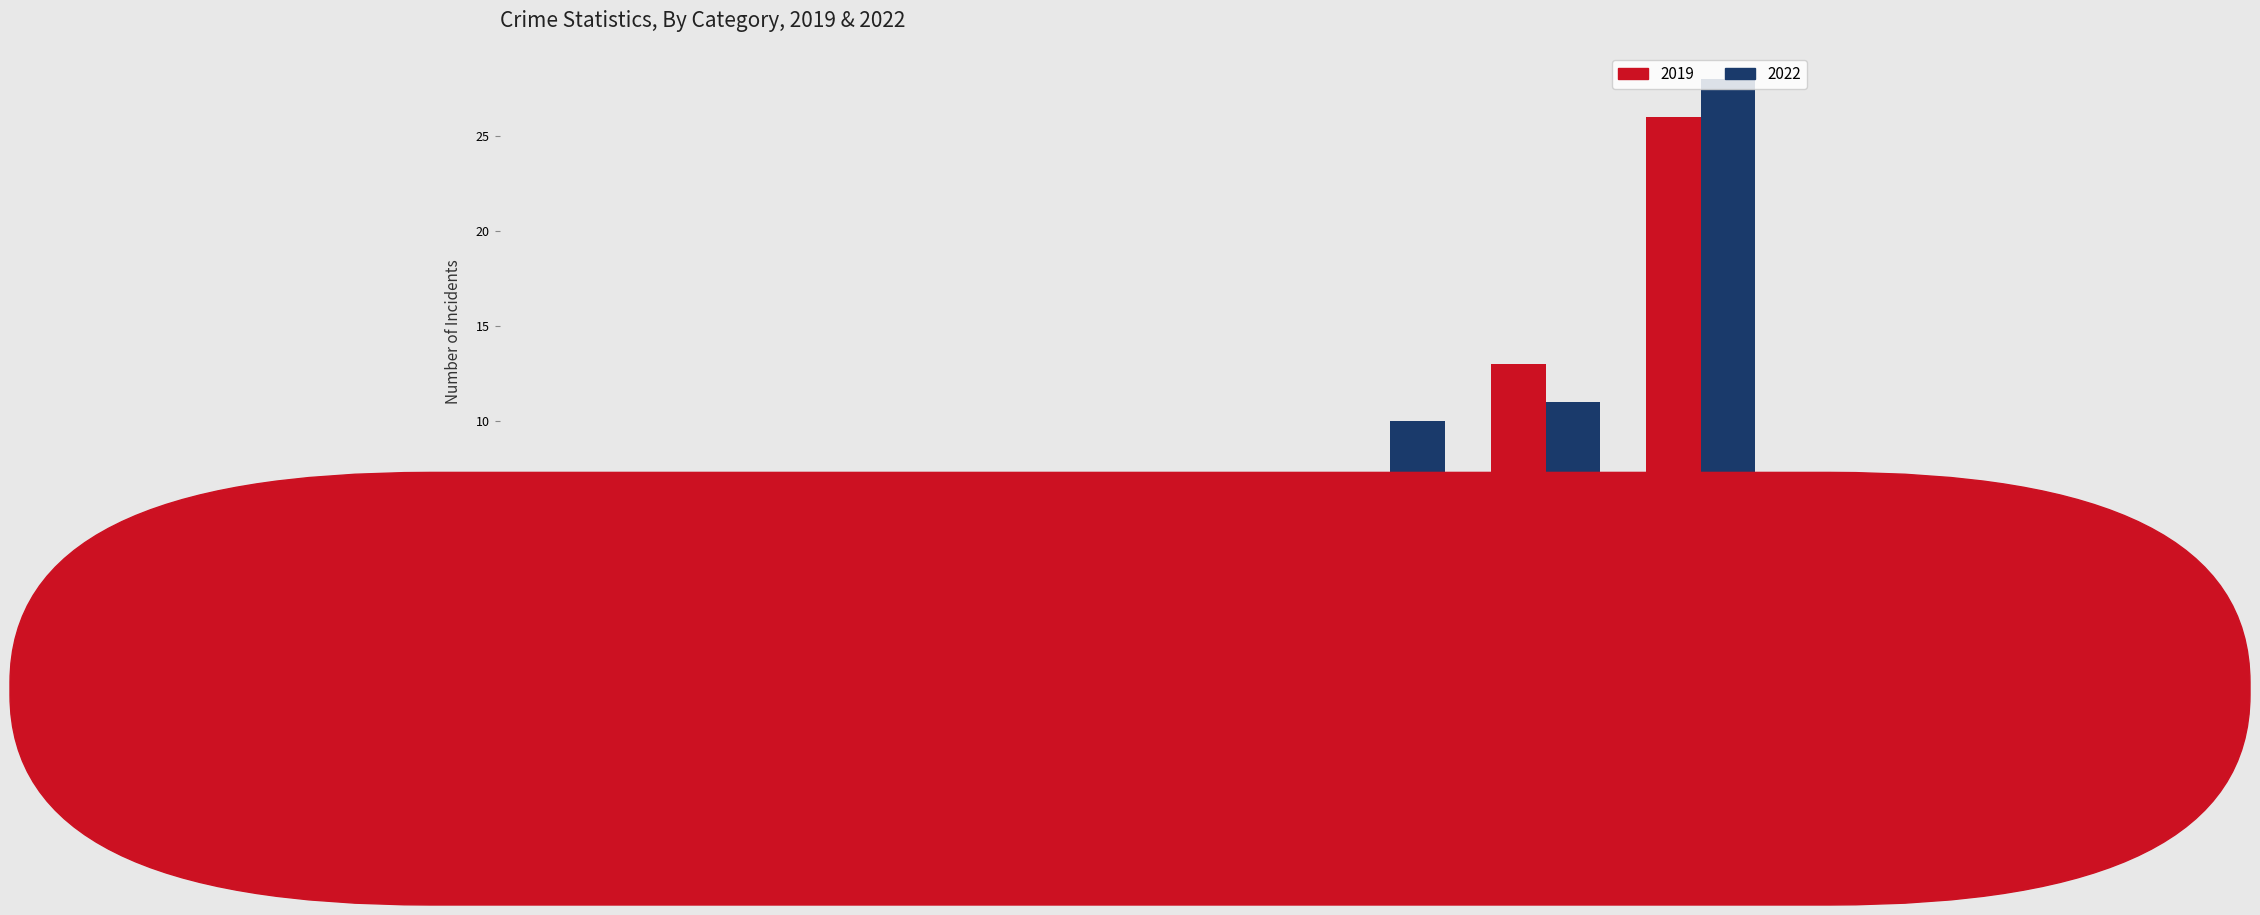

What is the sum of all 2019 values?

52